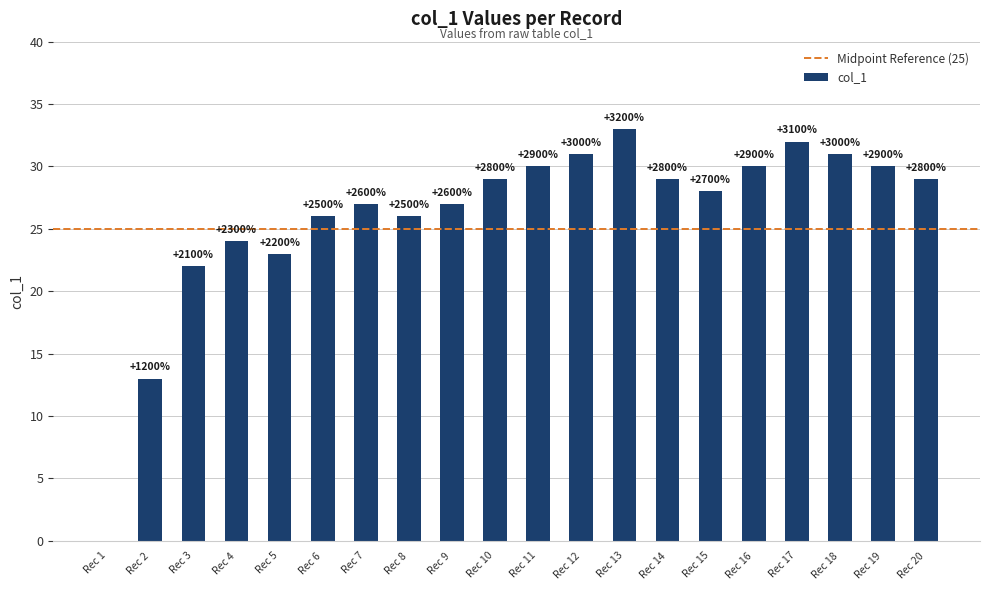

How many positive values are there?

19